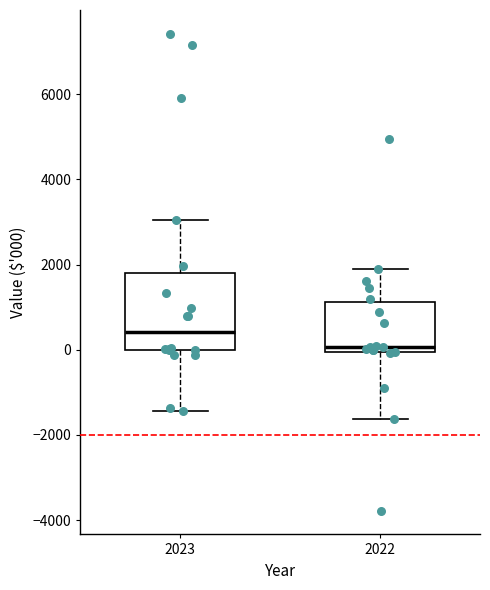

Which box's median line is the lowest?

2022